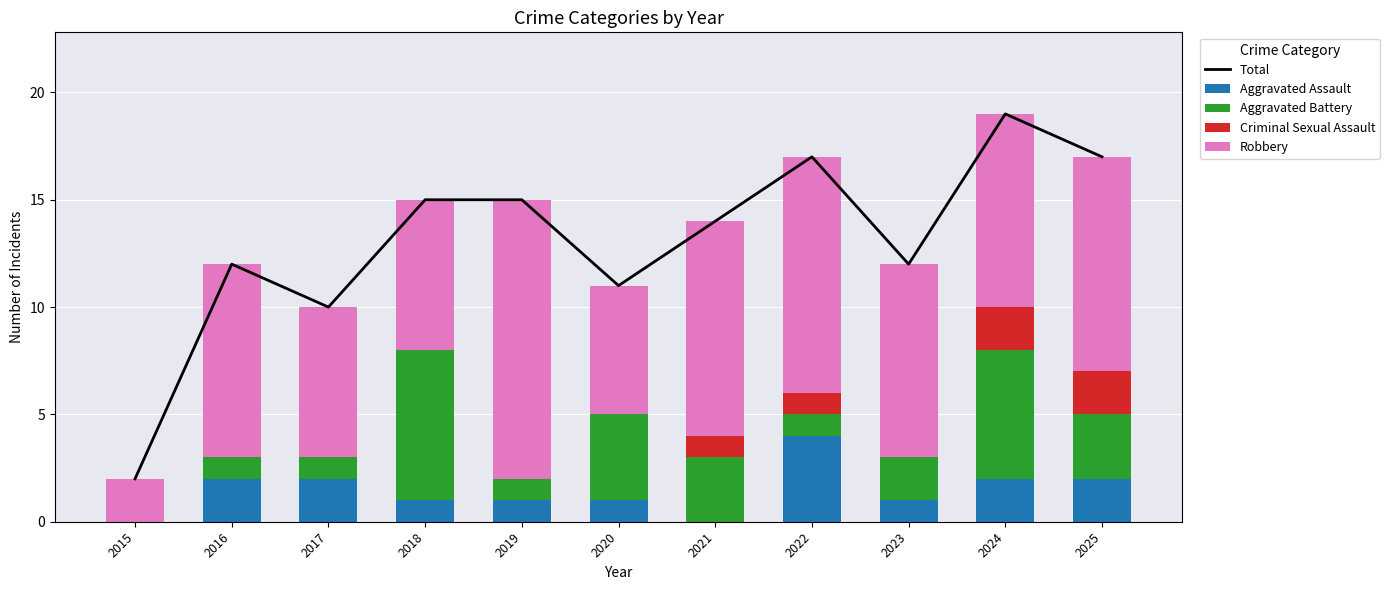

Which category has the highest value in the Aggravated Assault series?

2022